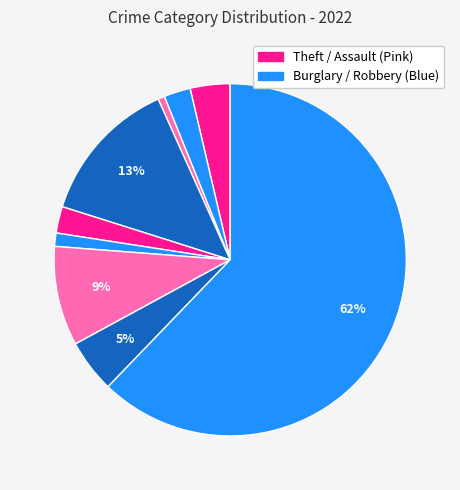

Count the number of slices in the pie.

9